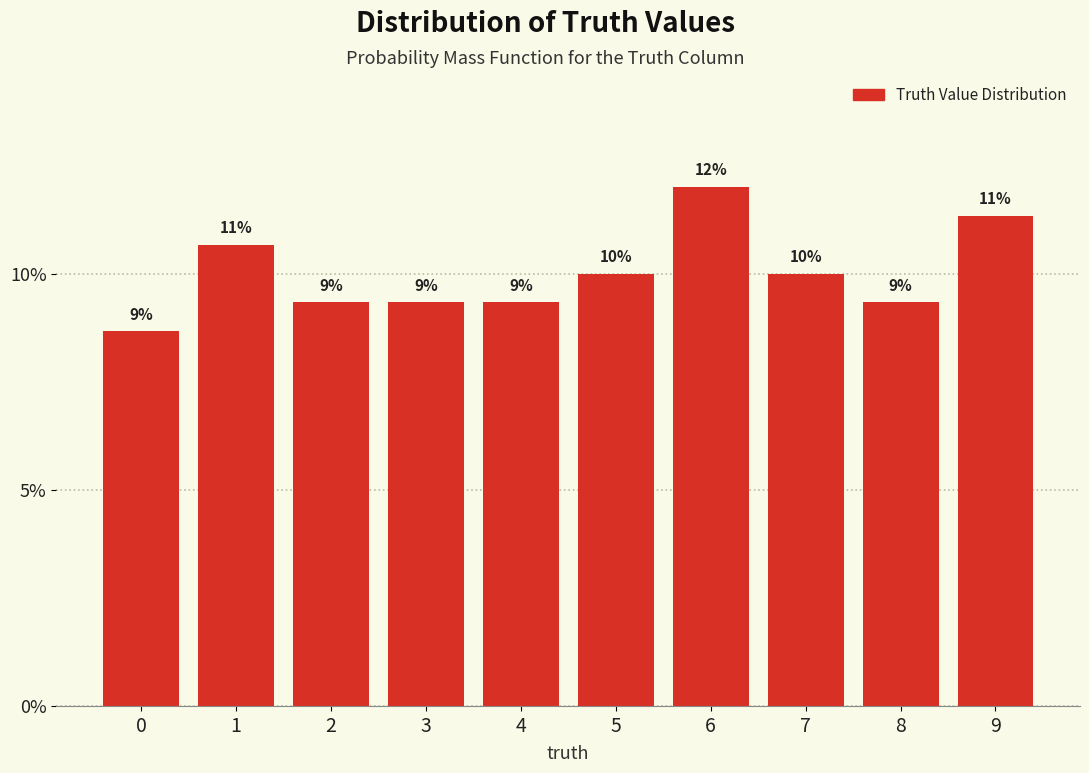

Does the chart contain any negative values?

No